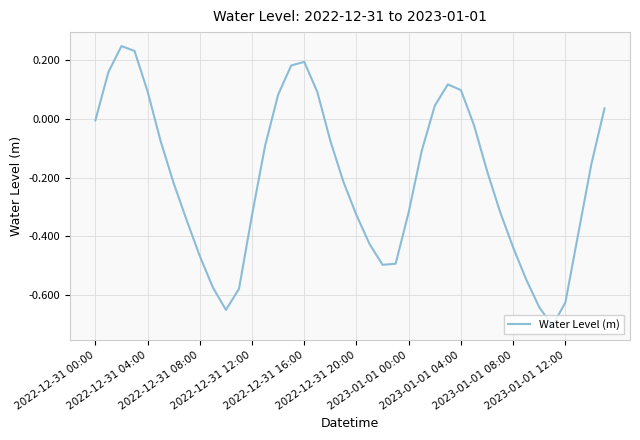

How many lines are shown in the chart?

1